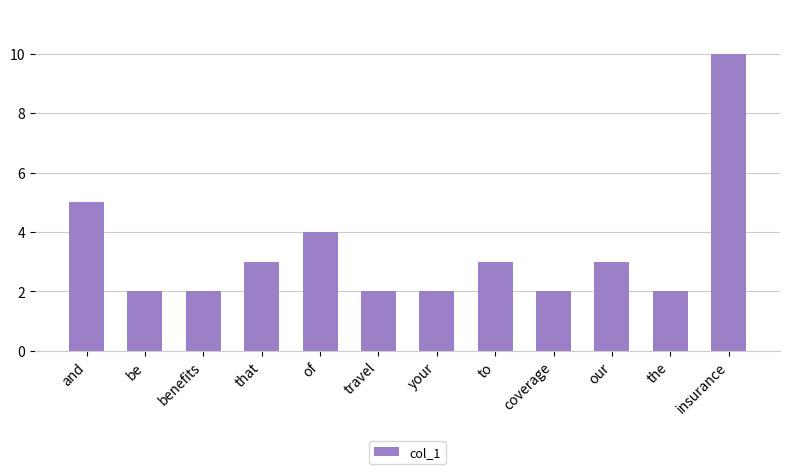

How many categories are shown in the chart?

12